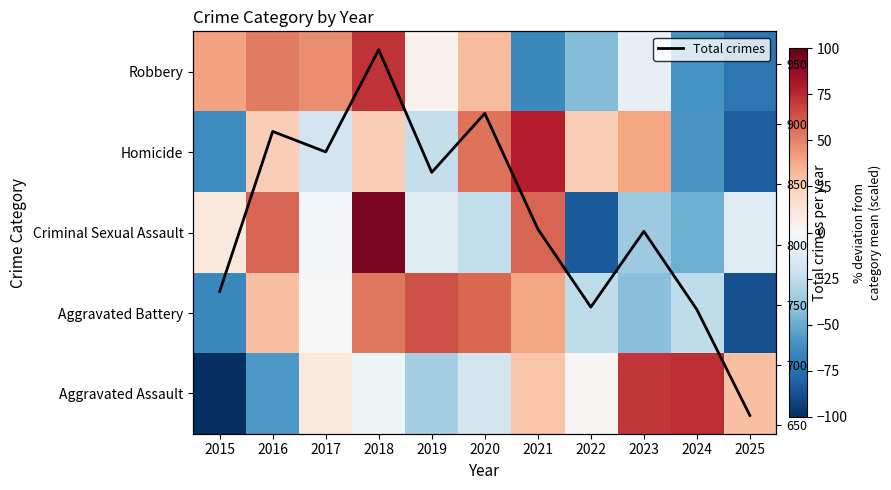

What is the minimum value for Total crimes?

658